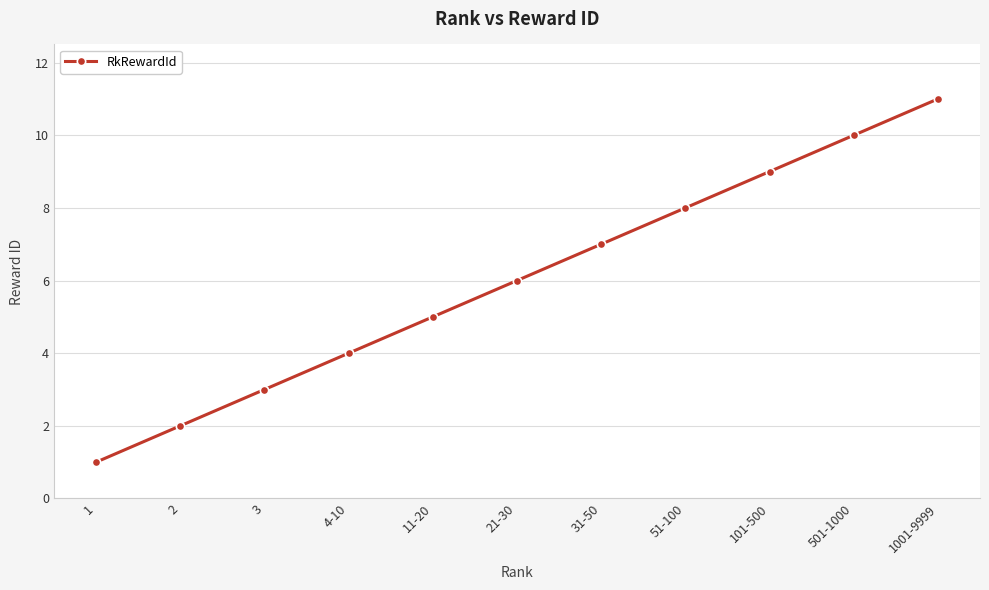

What is the sum of the values at 4-10 and 1001-9999?

15